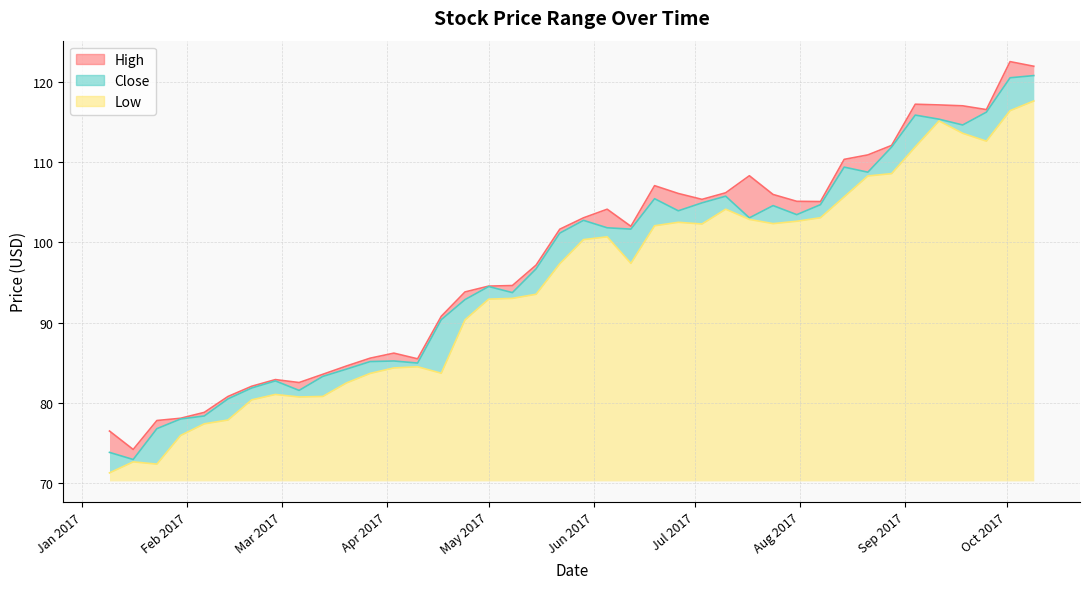

What is the maximum value for Low?

47.3